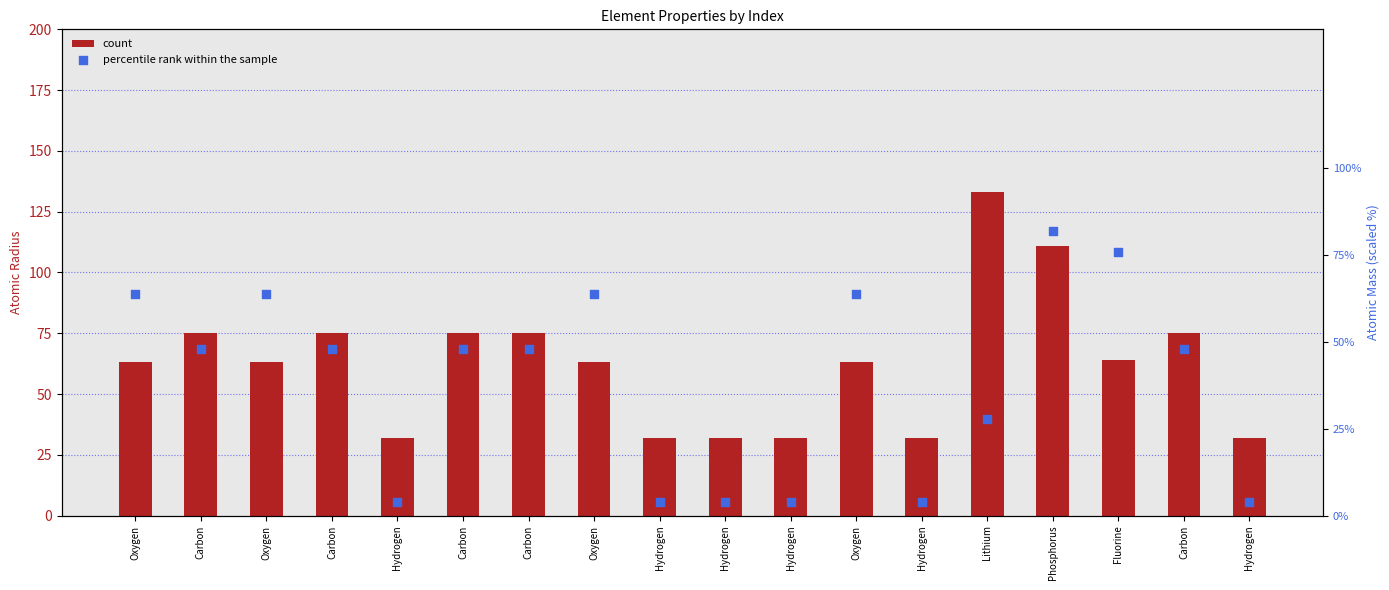

Which series contains the highest Y value?

count